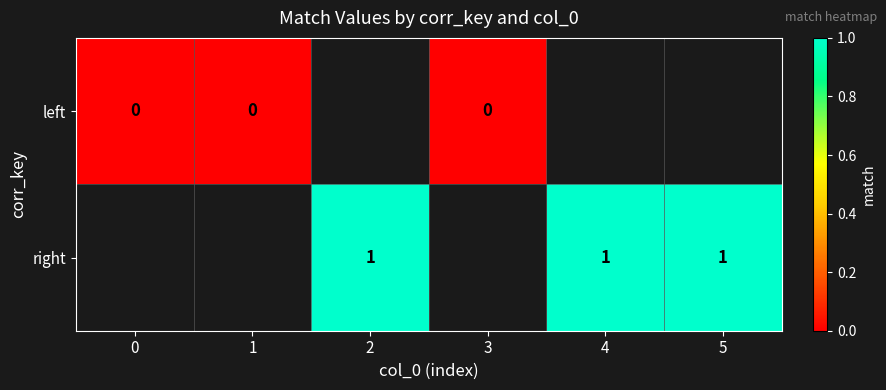

Is it true that right equals 1 at 2?

True